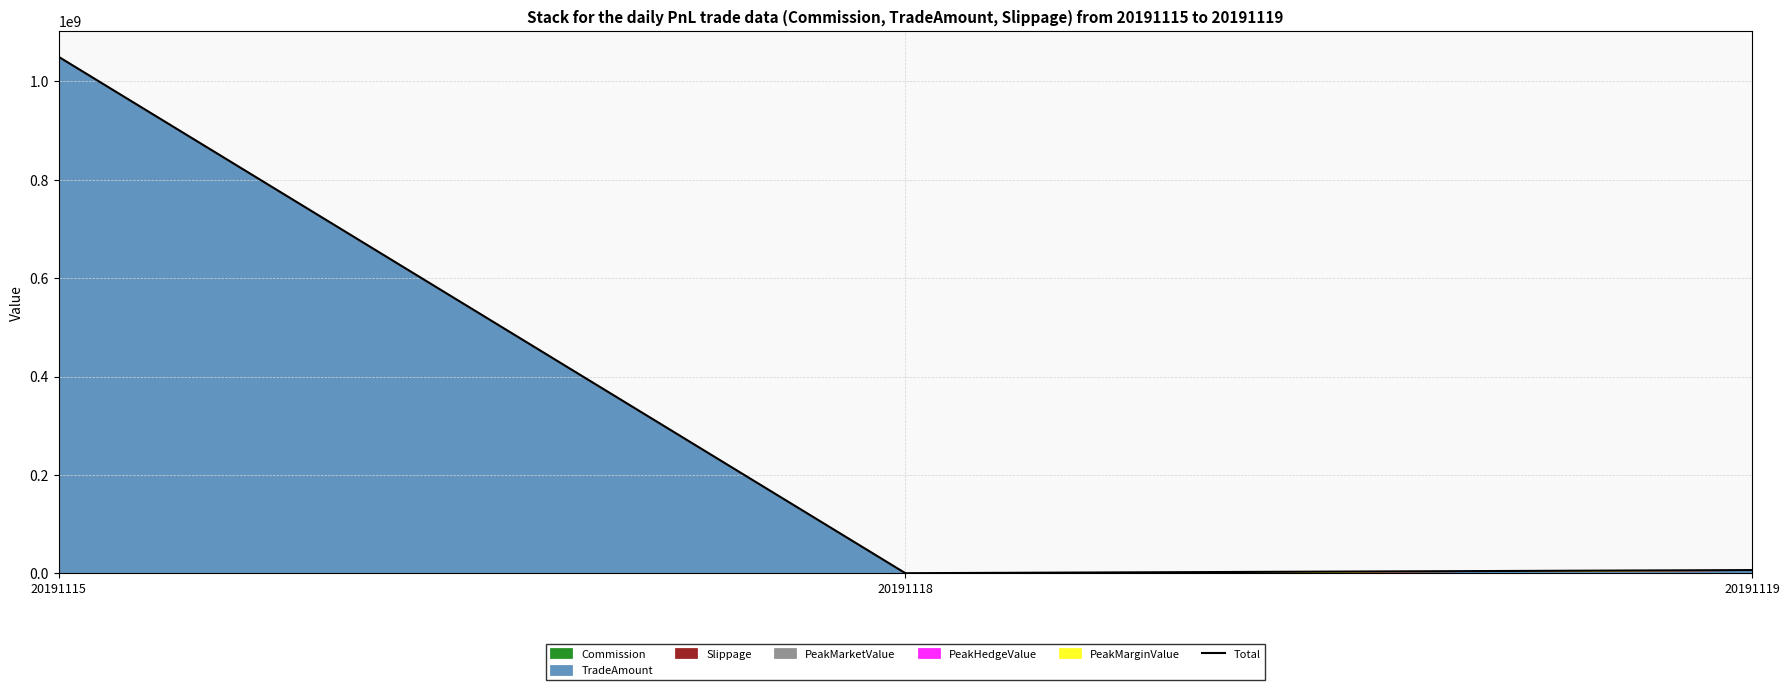

The value at 20191119 is 6692210.0. True or false?

True